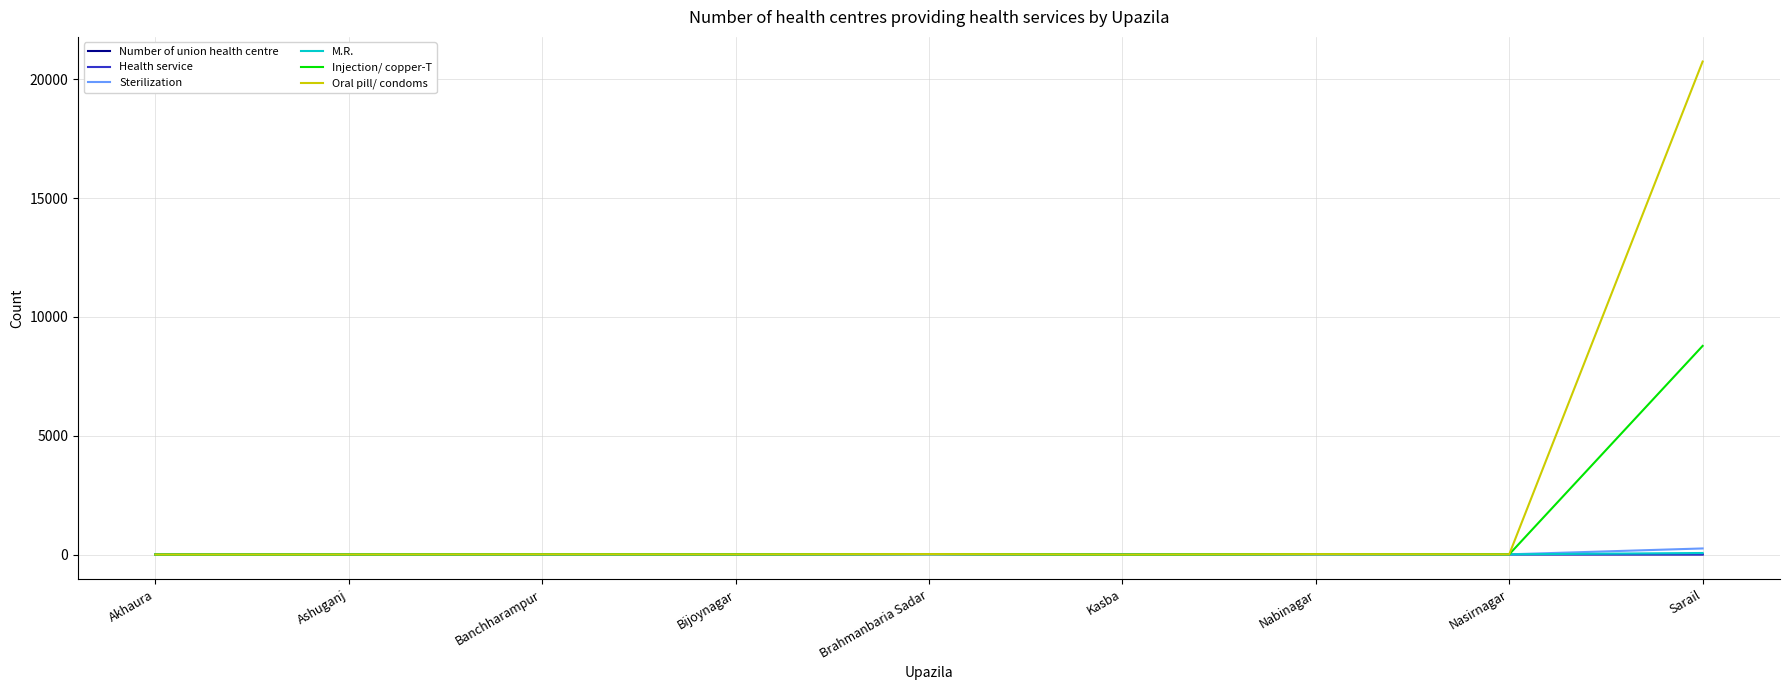

Rank the categories by Oral pill/ condoms value from highest to lowest.

Sarail, Brahmanbaria Sadar, Nabinagar, Banchharampur, Nasirnagar, Bijoynagar, Ashuganj, Akhaura, Kasba